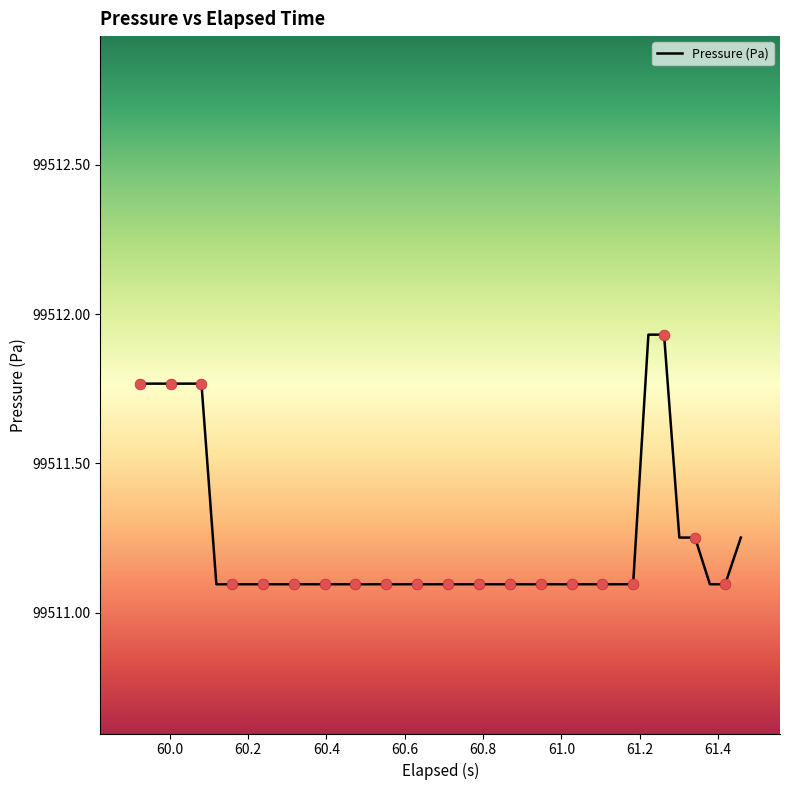

What is the minimum value shown in the chart?

99511.1